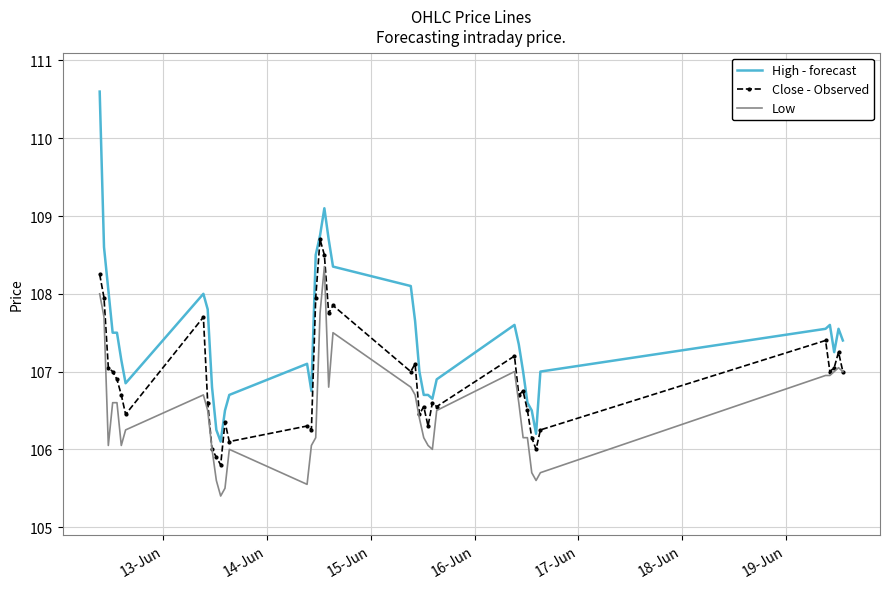

Which series has the largest range (max minus min)?

High - forecast